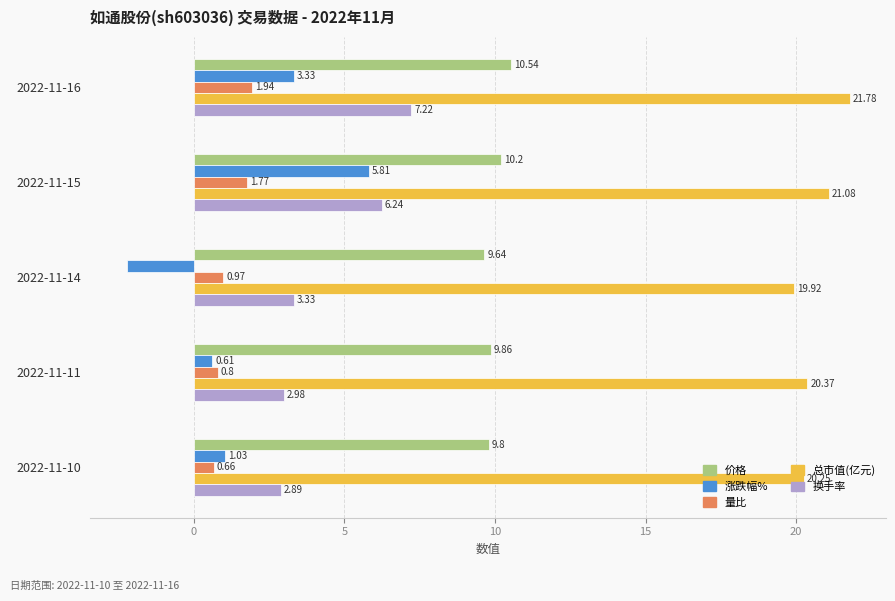

What is the difference between the second highest and minimum values in the 总市值(亿元) series?

1.2